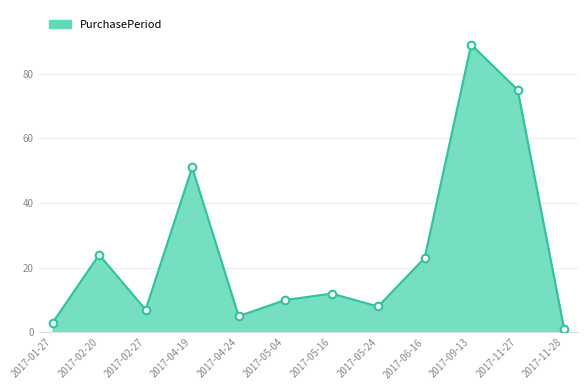

Between 2017-02-20 and 2017-05-16, which is larger?

2017-02-20